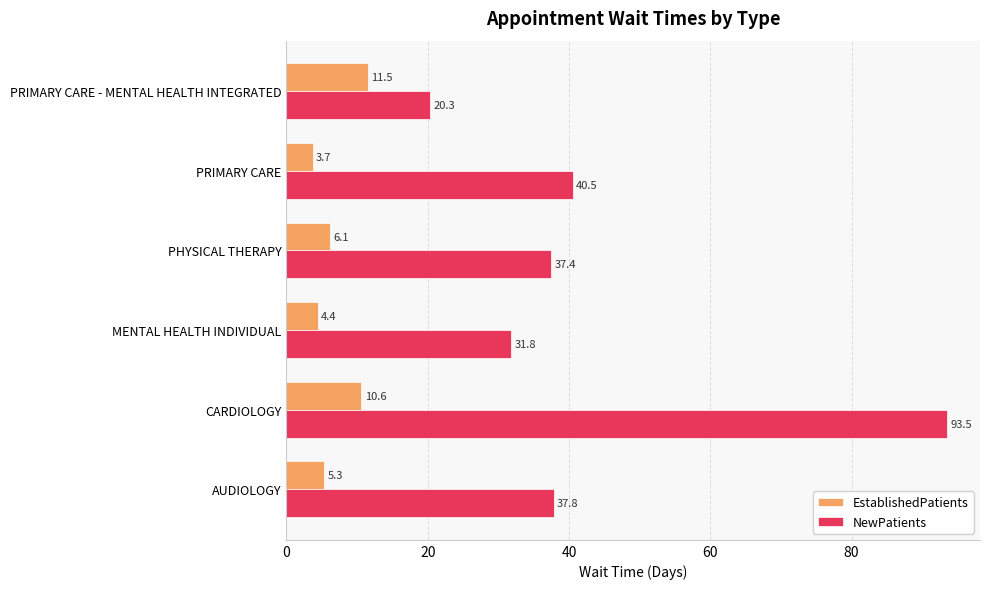

Rank the series by their average value, from highest to lowest.

NewPatients, EstablishedPatients